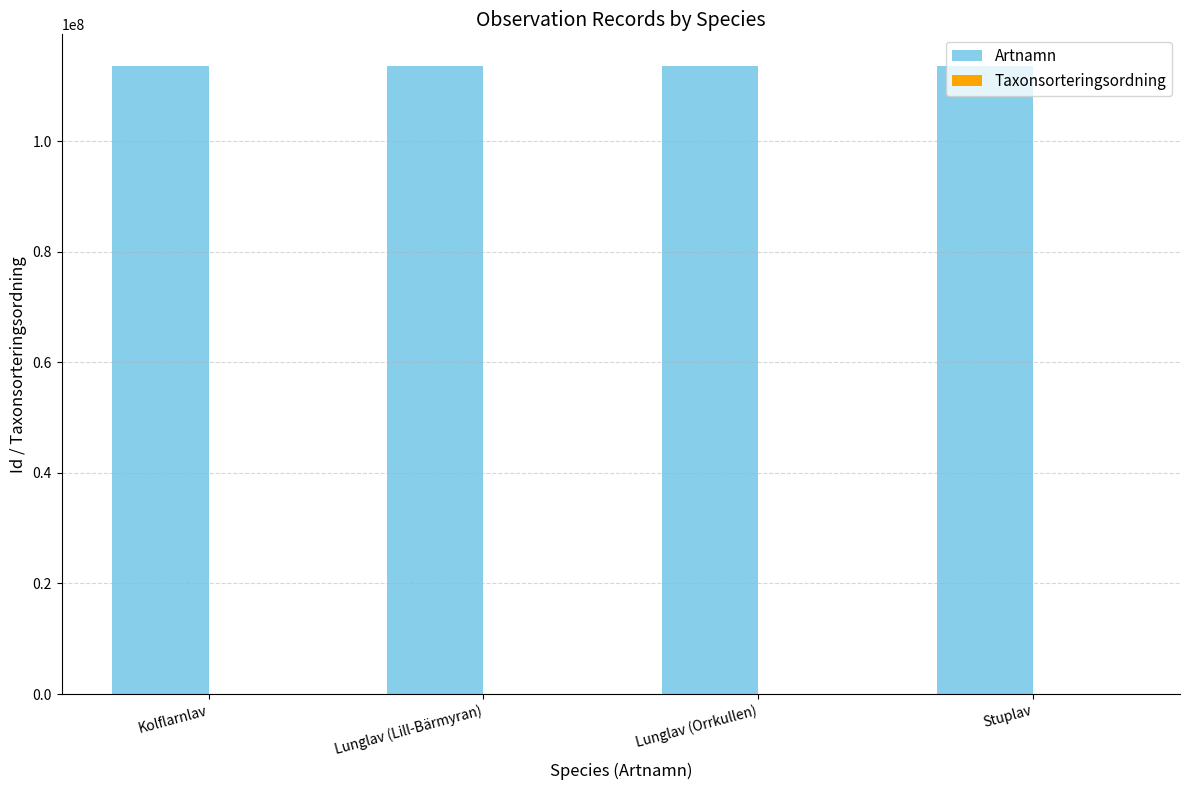

Are the bars grouped side by side (vs. stacked)?

Yes